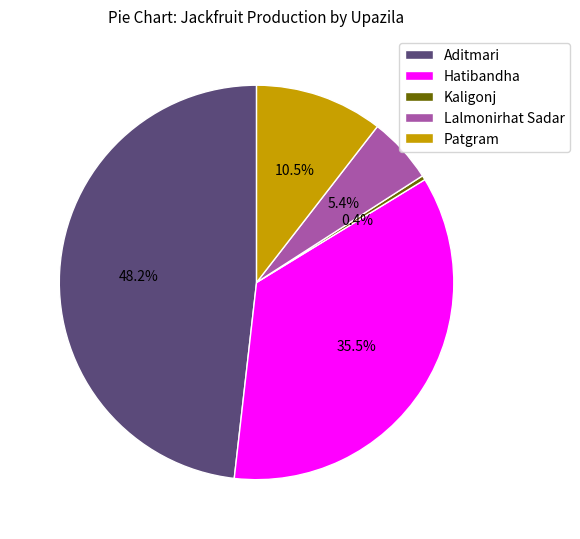

Rank the categories by value from highest to lowest.

Aditmari, Hatibandha, Patgram, Lalmonirhat Sadar, Kaligonj